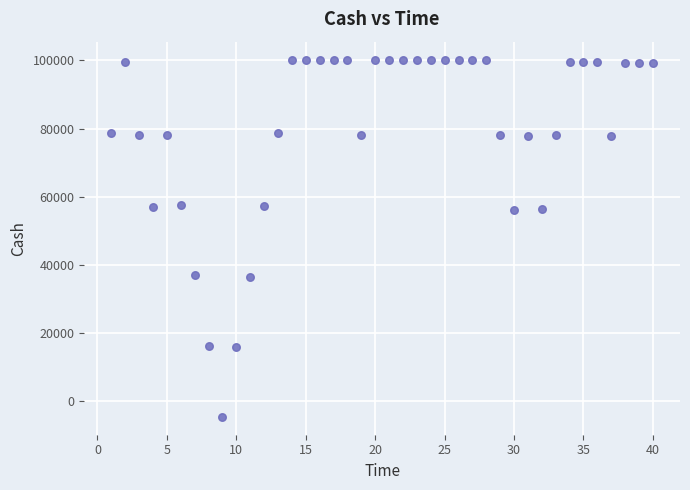

What is the range of X values (max minus min)?

39.0